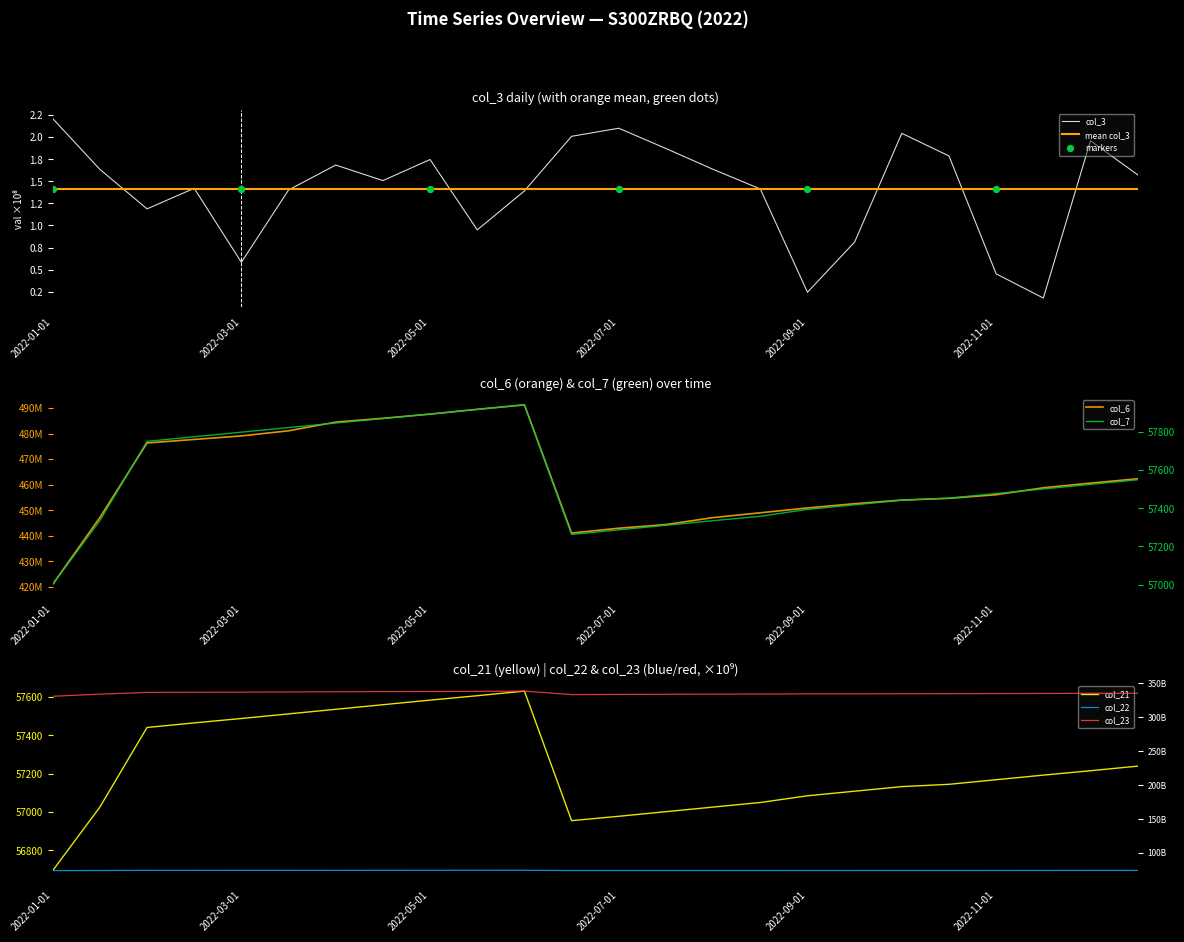

Which series contains the highest Y value?

col_23